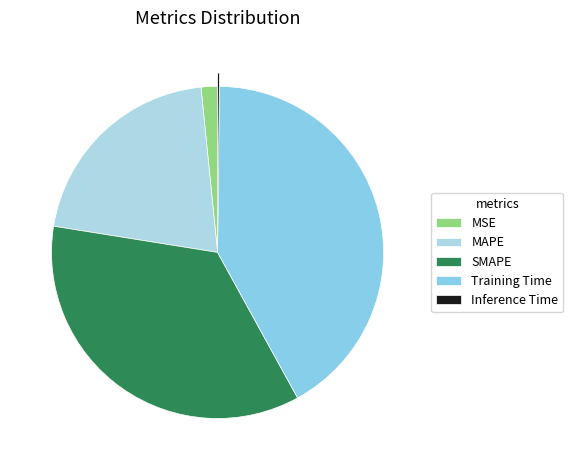

Count the number of slices in the pie.

5